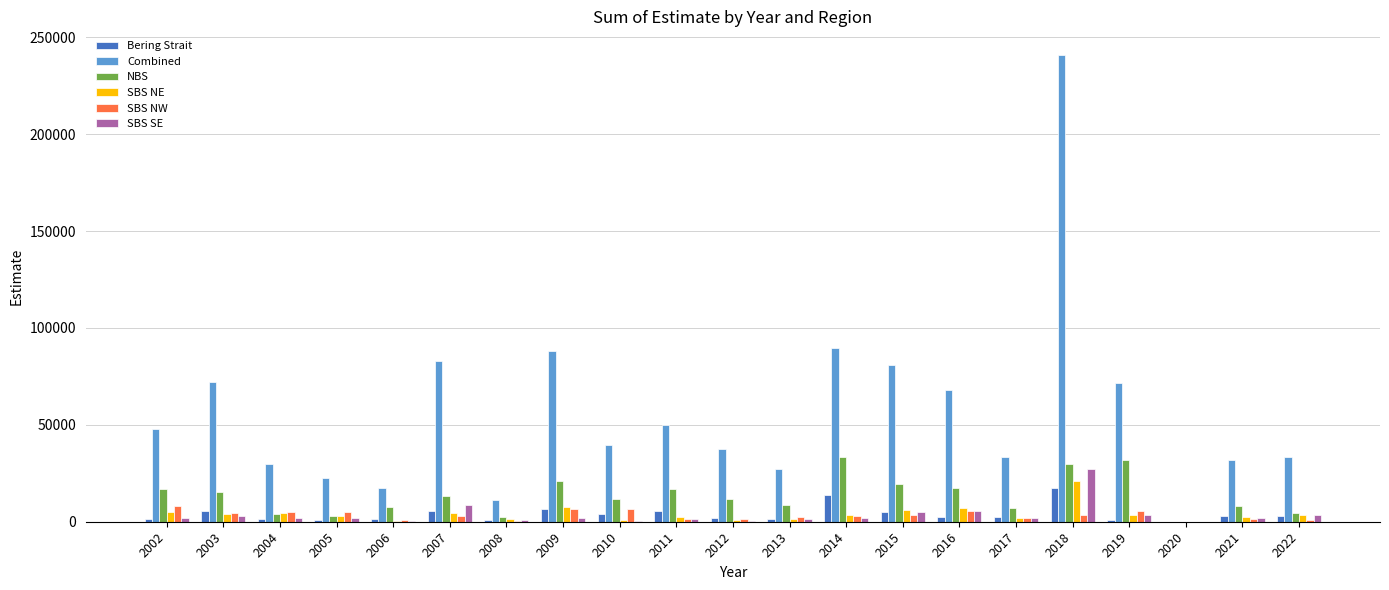

Does the chart contain stacked bars?

No